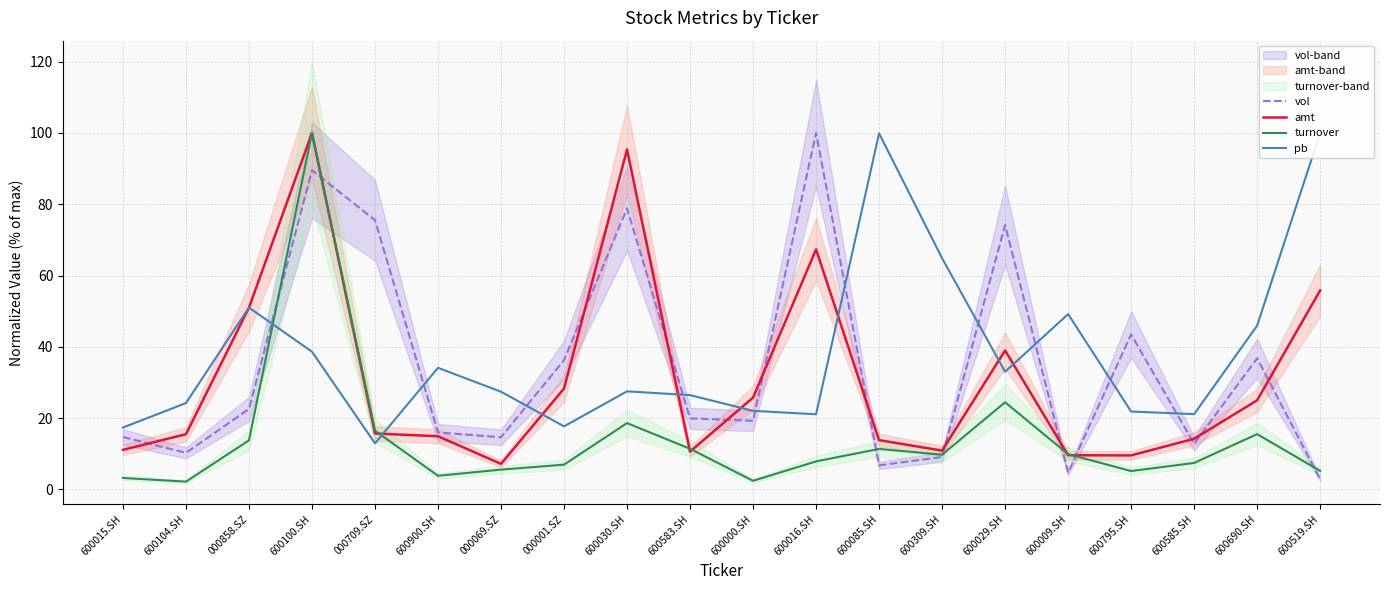

True or false: pb has a value of 12.9 at 000709.SZ.

True